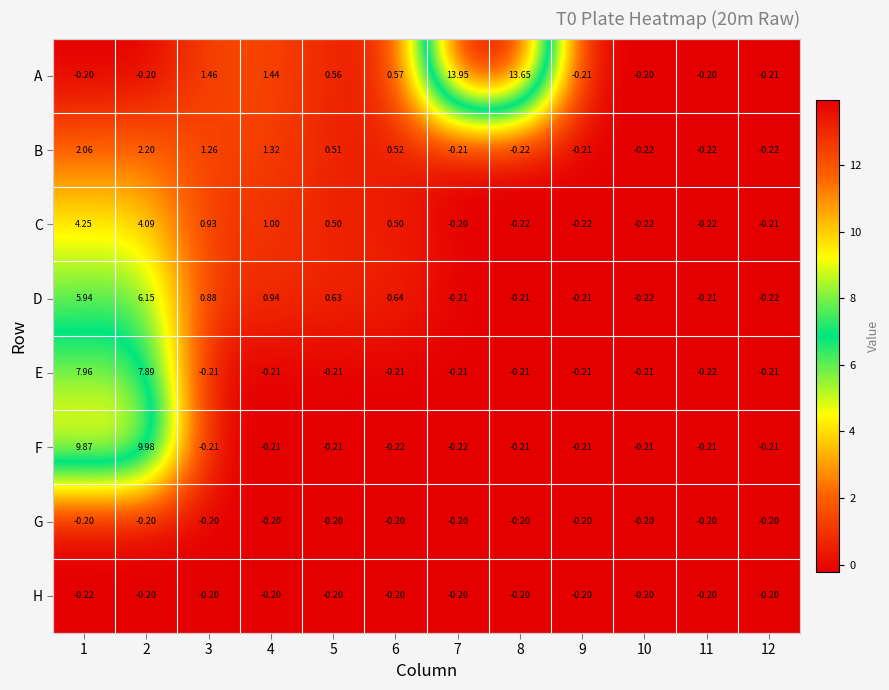

Between 3 and 11, which series saw the biggest shift?

A